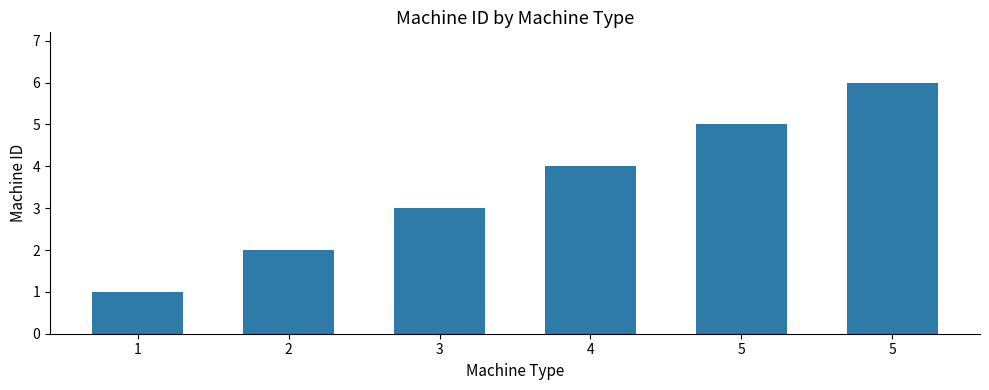

Count the values in the range 2 to 5.

4